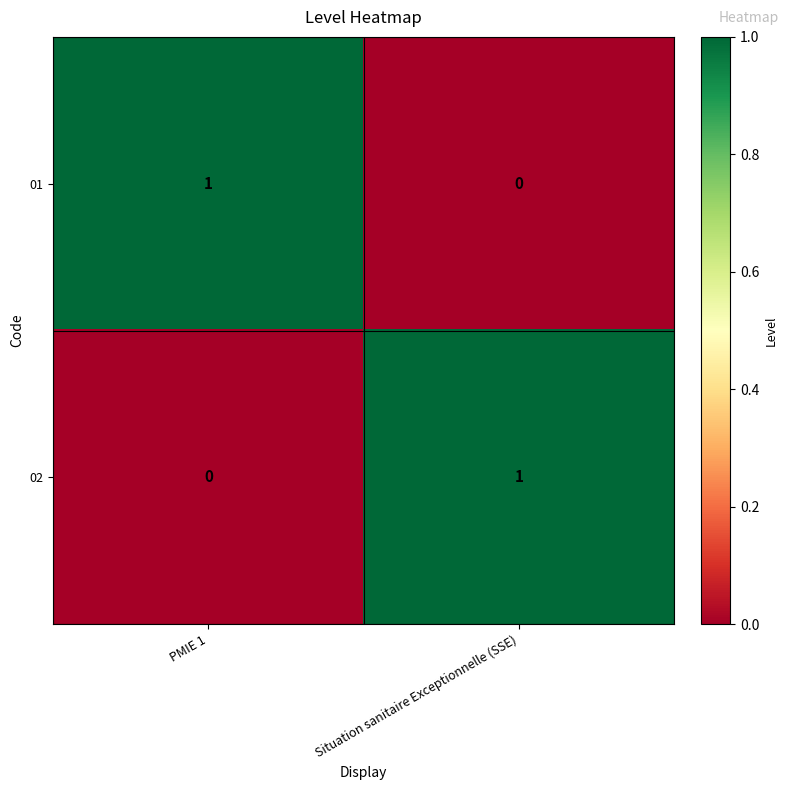

What is the total value across all series at PMIE 1?

1